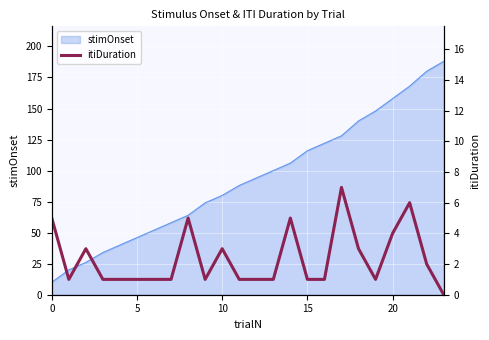

The value of stimOnset at 15 is 116. True or false?

True